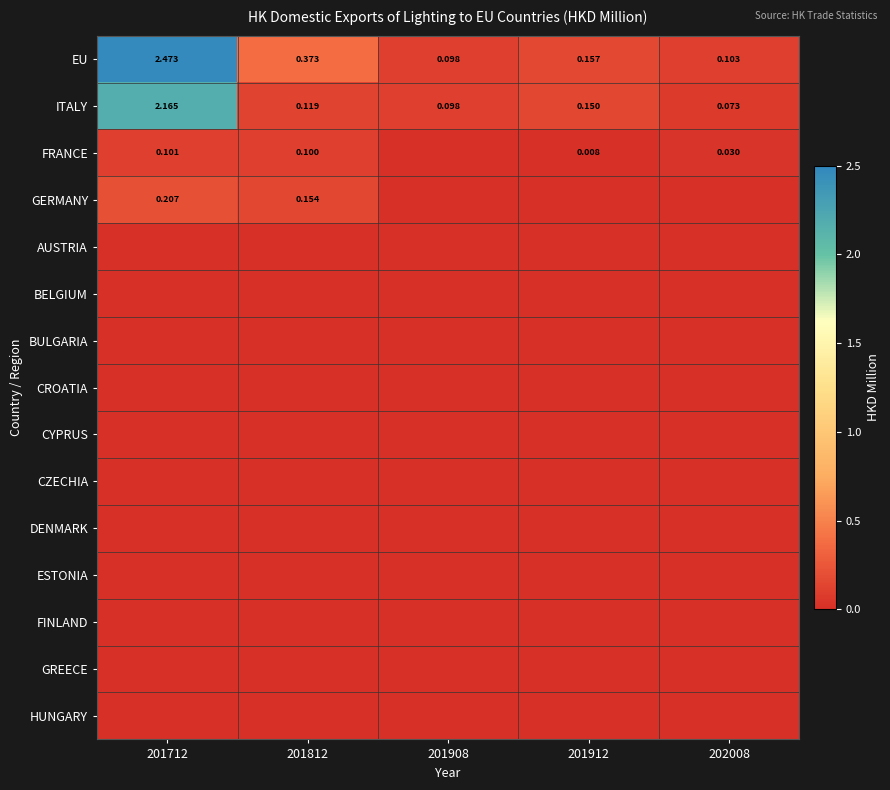

Which has a higher value, 201812 or 201712?

201712